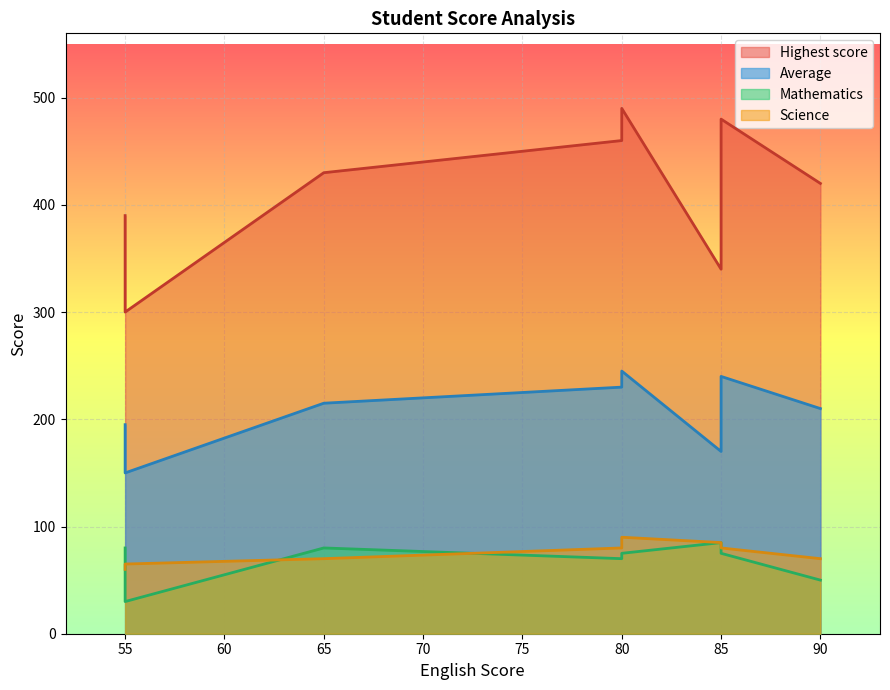

Which series has the largest total across all categories?

Highest score